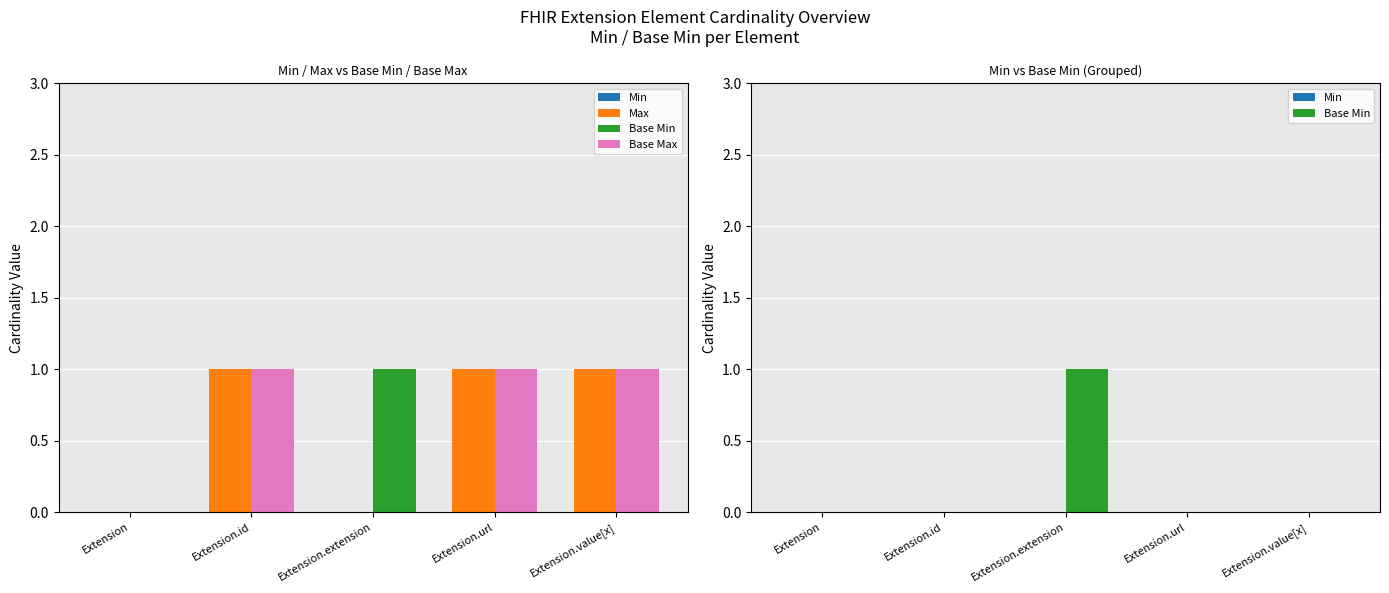

What is the greatest value displayed?

1